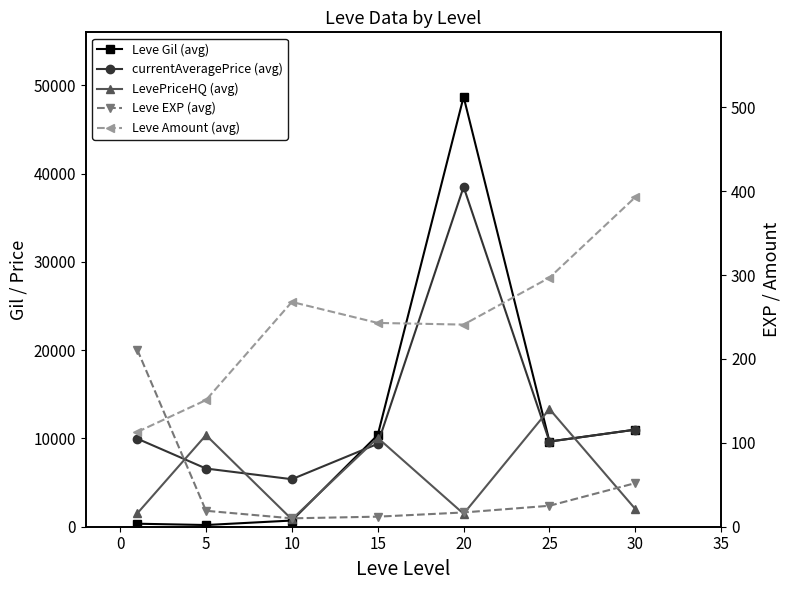

What is the maximum value for Leve Gil (avg)?

48699